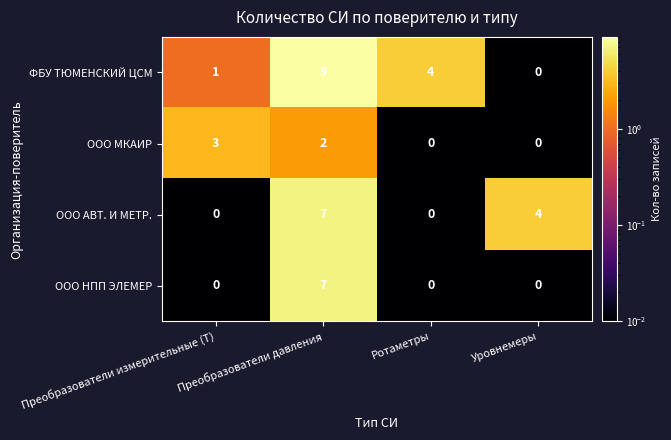

Which series has the widest spread of values?

ФБУ ТЮМЕНСКИЙ ЦСМ